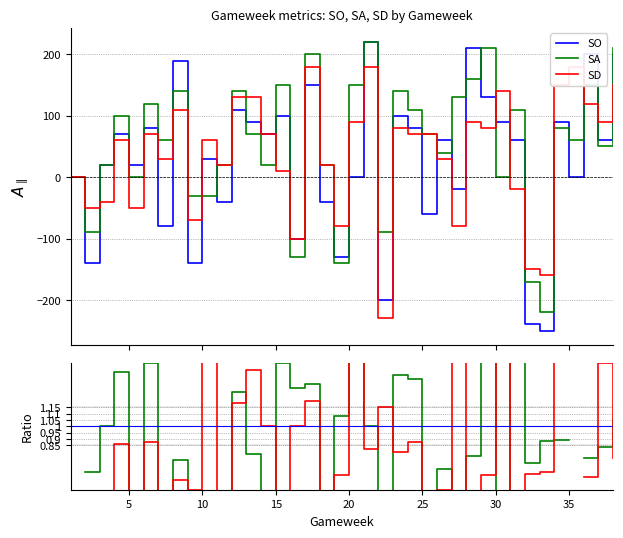

What is the lowest value of the SO series?

-250